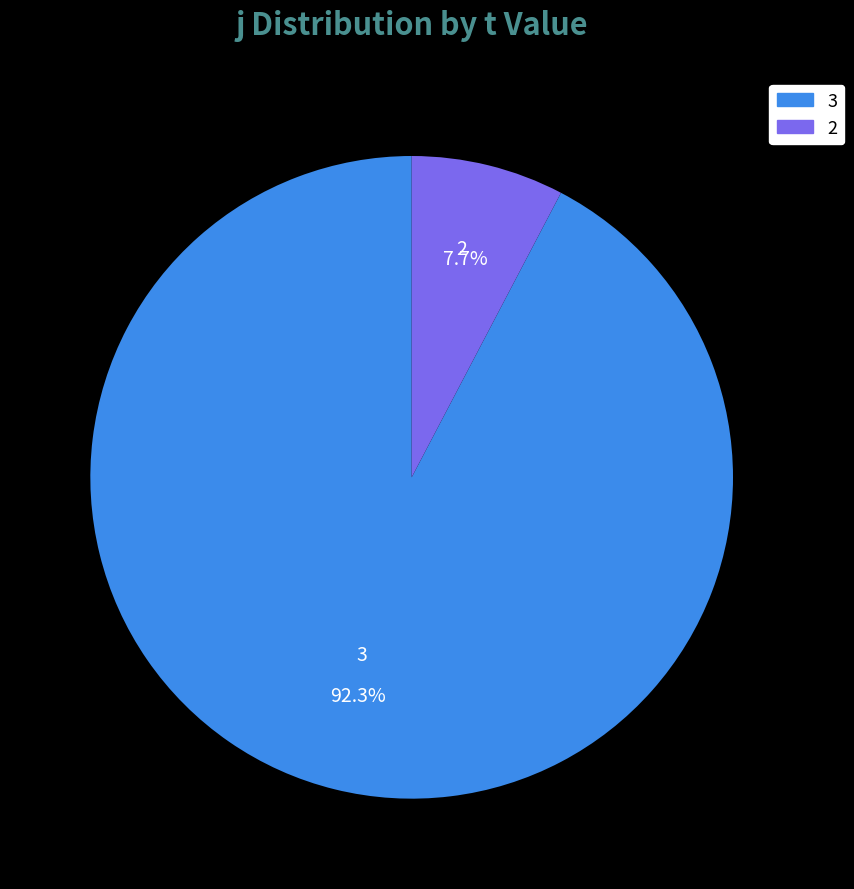

Is there any slice that represents more than half of the pie?

Yes